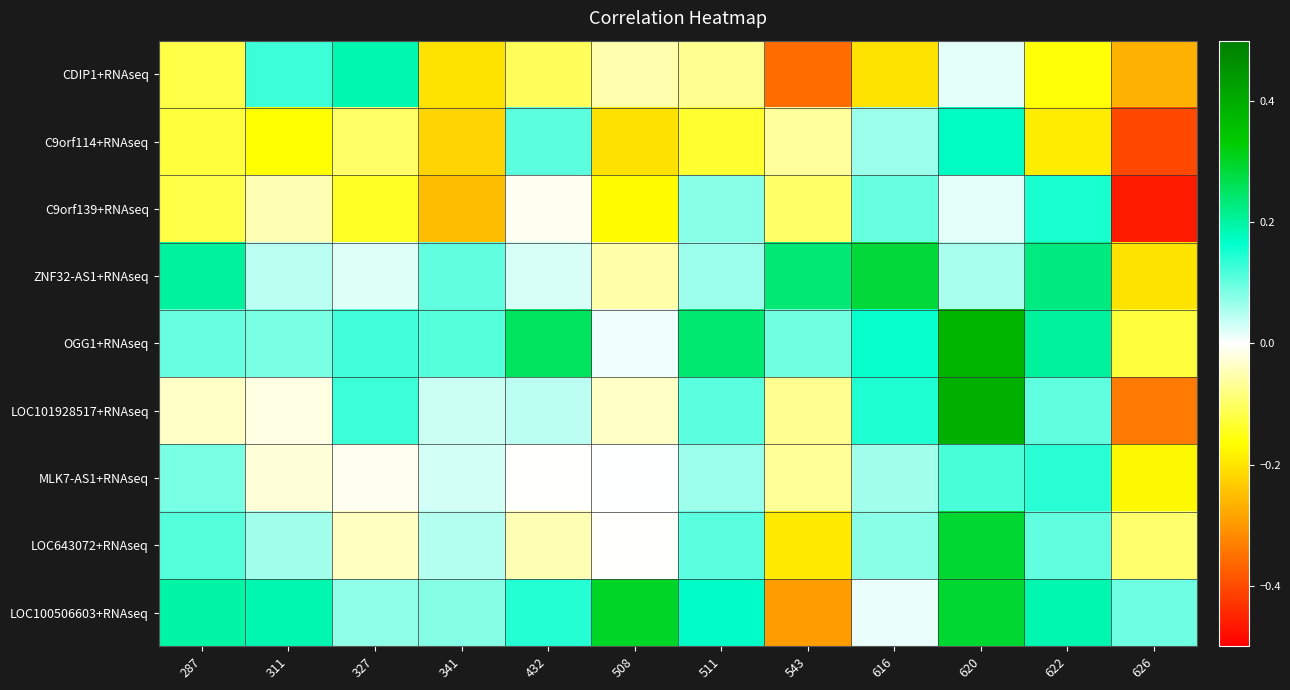

At how many categories does at least one series exceed 0?

12